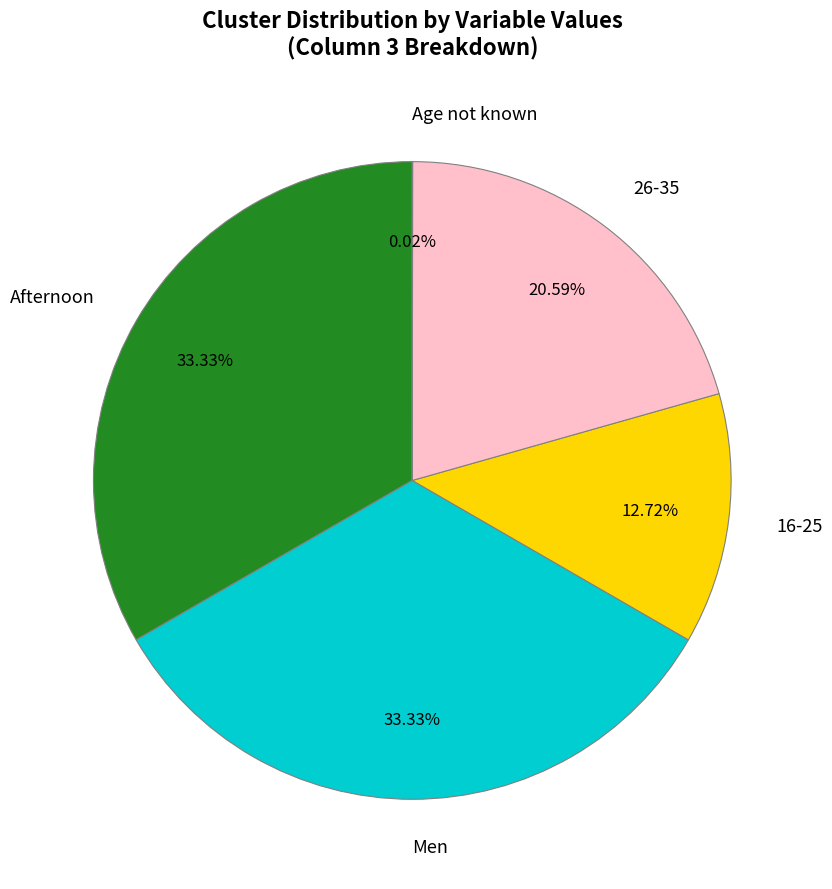

Do 16-25 and Men together represent more than half of the pie?

No